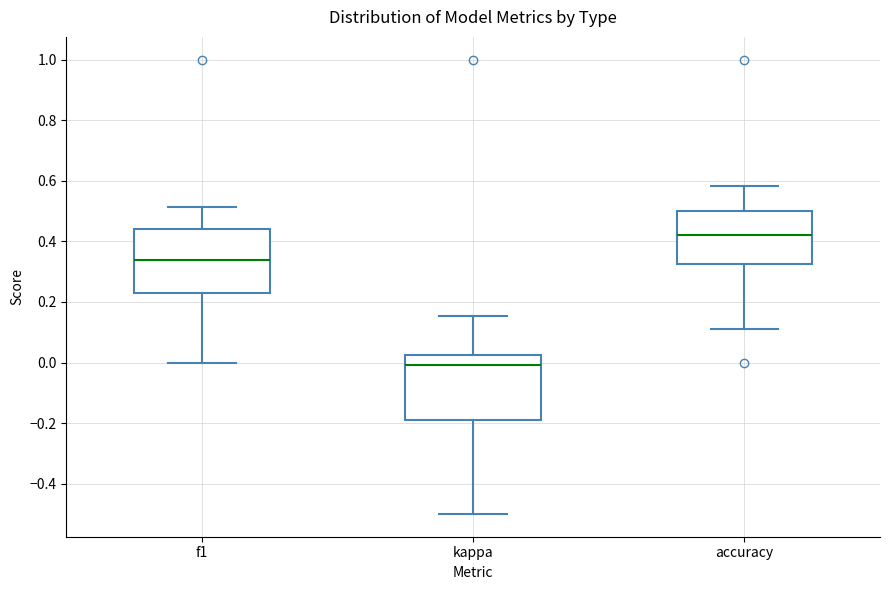

Where is the lower edge of the box for f1 on the y-axis? The values are not printed on the chart, so give them approximately, as read against the axis.

0.22